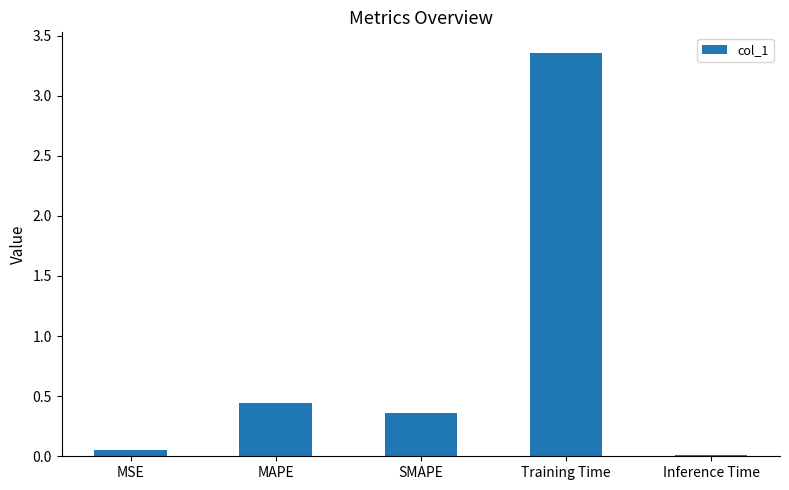

Is it true that the value at Training Time is 2.1?

False